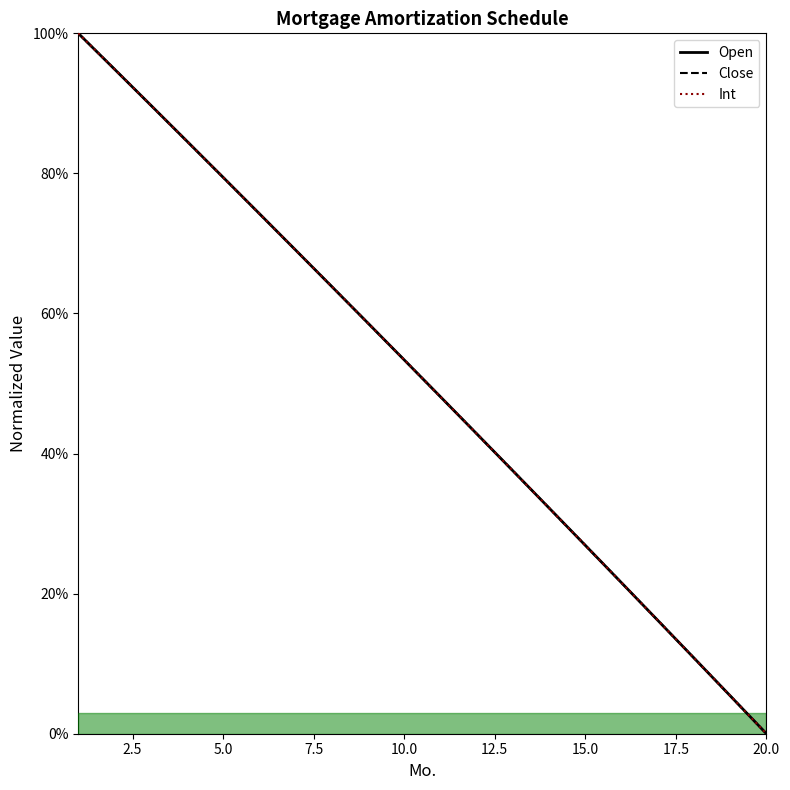

Does the chart have visible grid lines?

No